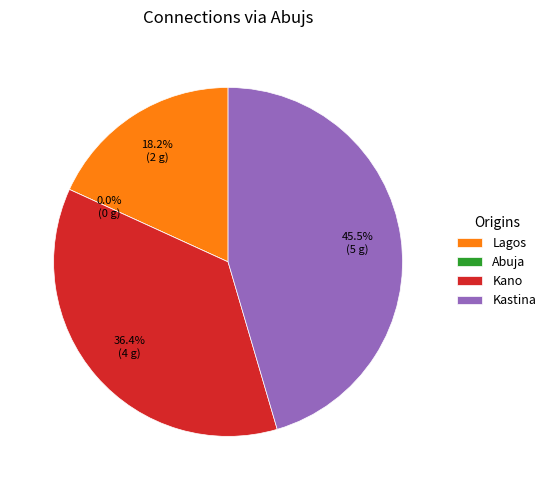

What is the change in value from Lagos to Kano?

+2